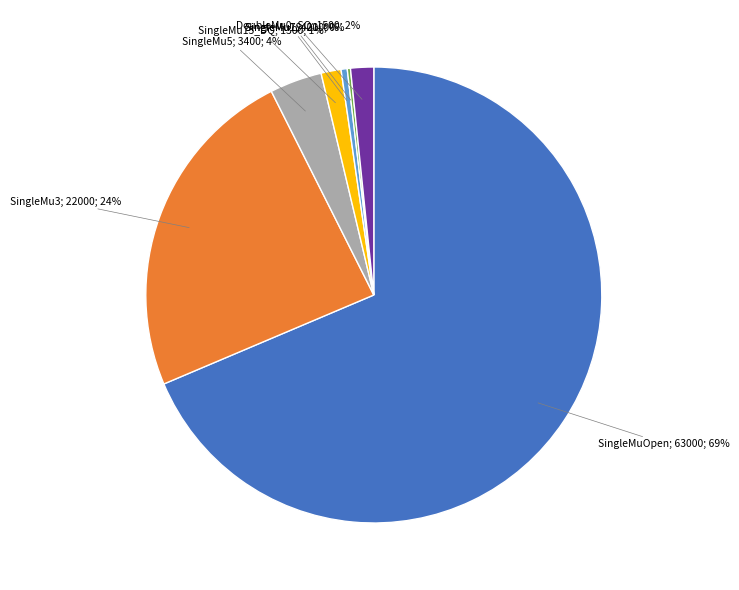

To the nearest percent, what is the average slice percentage?

14%